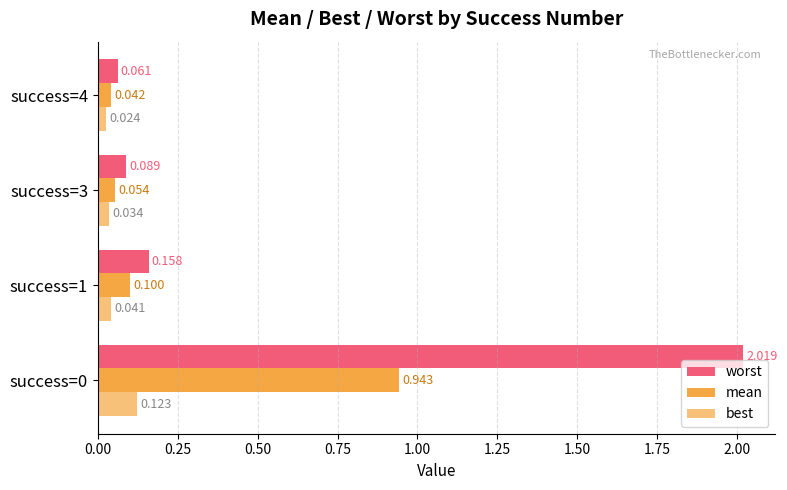

Reading left to right, list all the values displayed in this chart.

worst: 2.0	0.2	0.1	0.1
mean: 0.9	0.1	0.1	0.0
best: 0.1	0.0	0.0	0.0